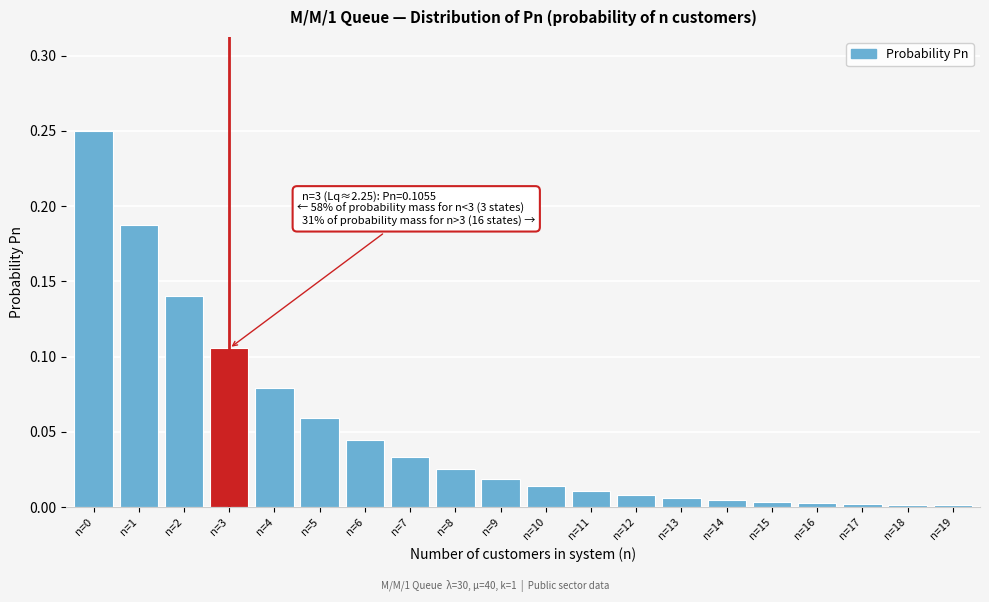

Is it true that the value at n=7 is 0.1?

False